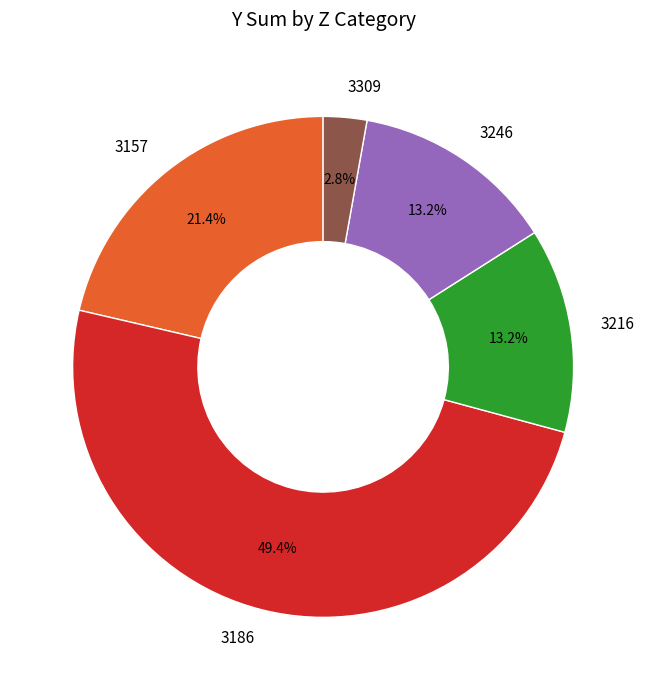

Approximately how many times larger is the value at 3186 compared to 3246?

3.7